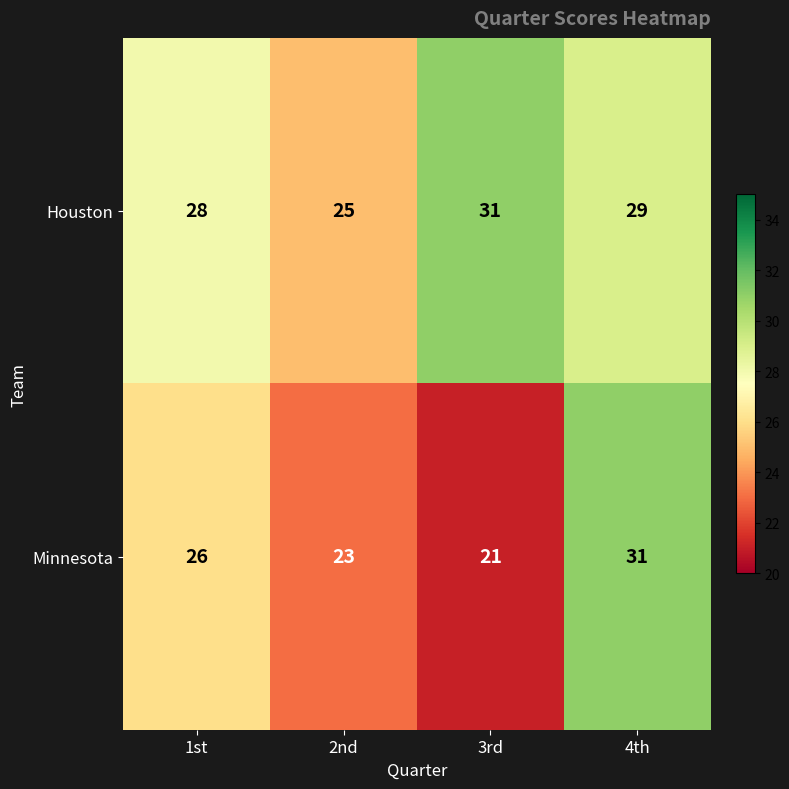

Reading right to left, transcribe all the data shown in this chart.

Houston: 29	31	25	28
Minnesota: 31	21	23	26